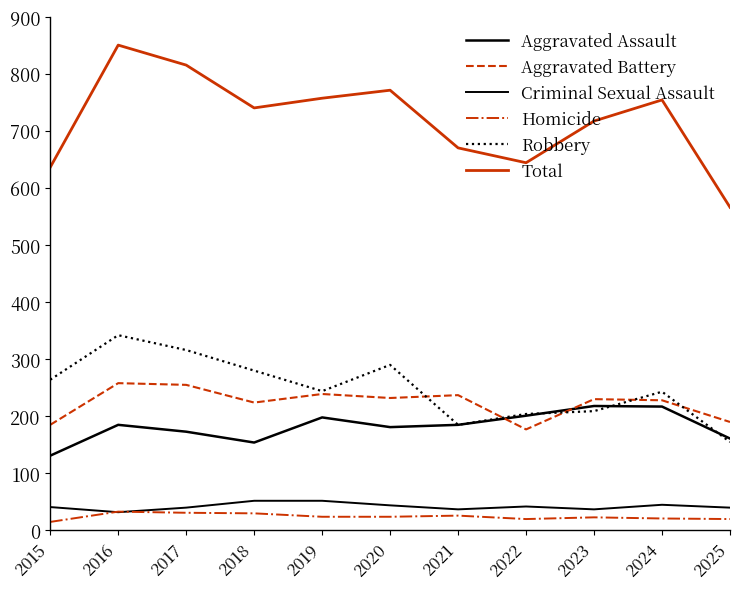

How many lines are shown in the chart?

6